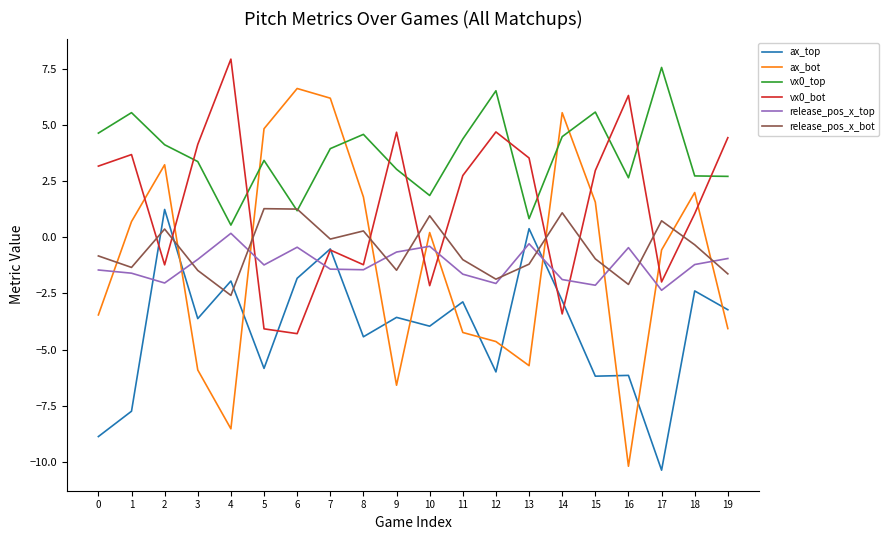

How many series are shown in this chart?

6